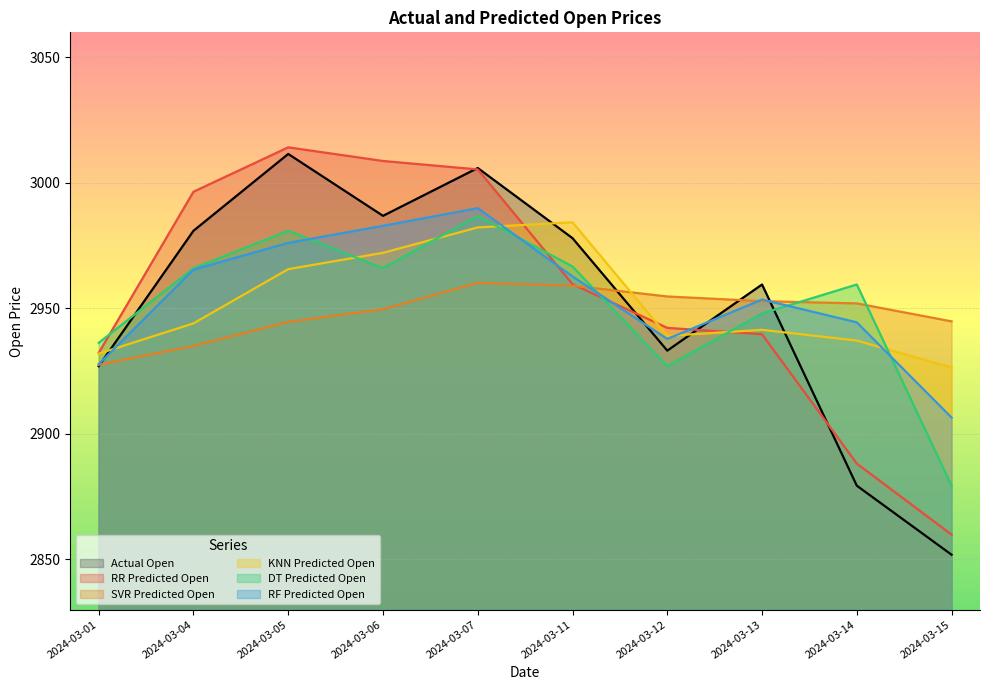

Does the chart display data point markers on the line(s)?

No